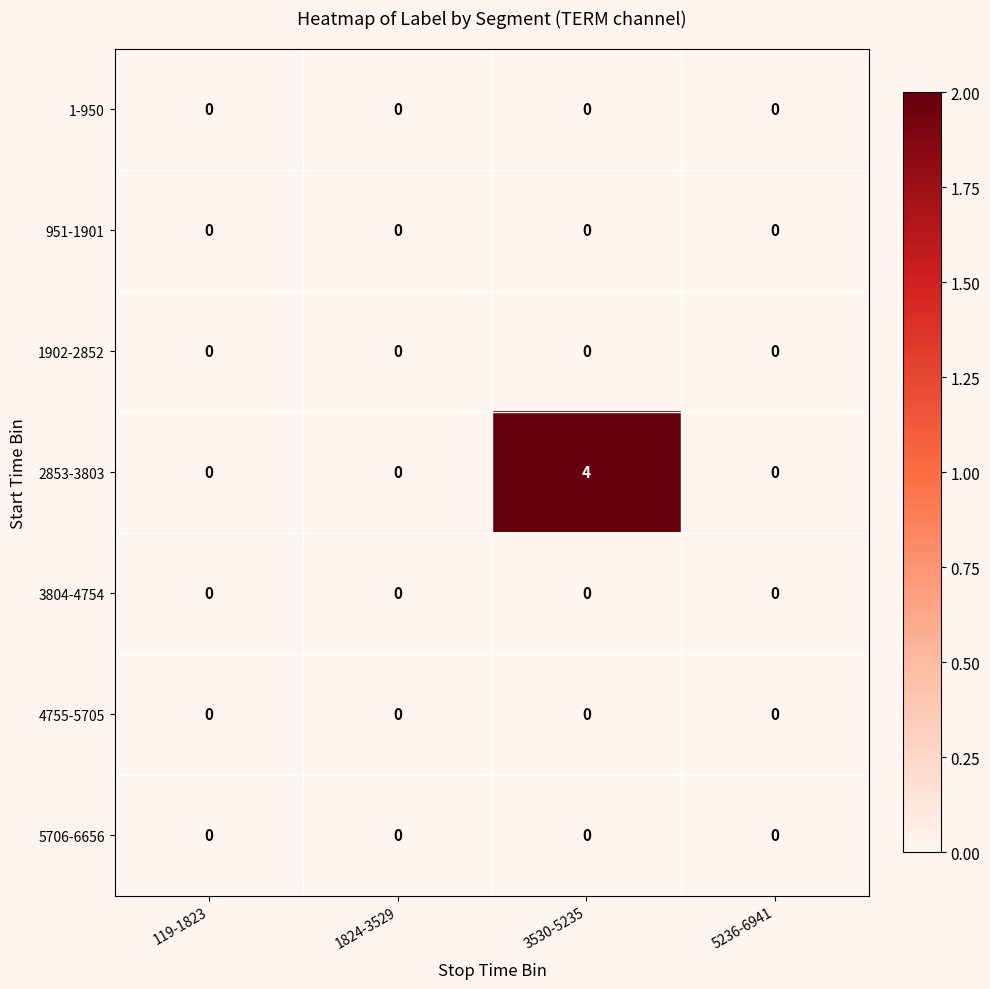

Which series has the largest total across all categories?

2853-3803